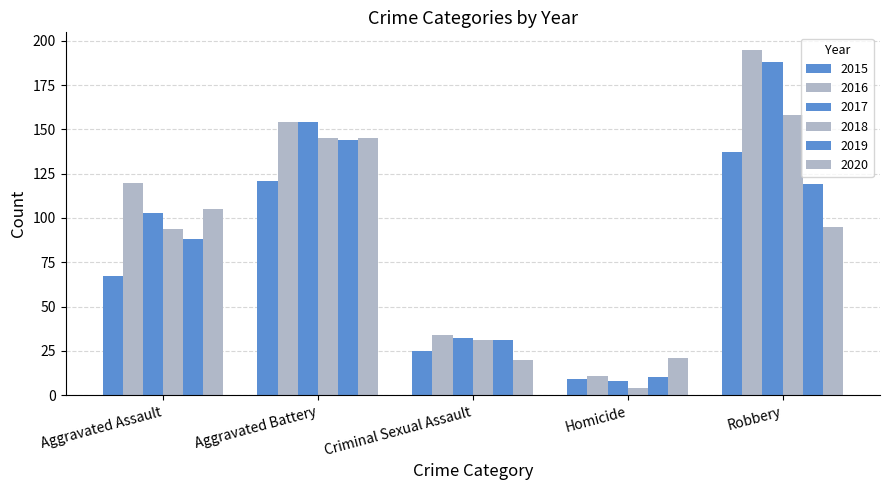

Between Robbery and Aggravated Assault, which is larger?

Robbery